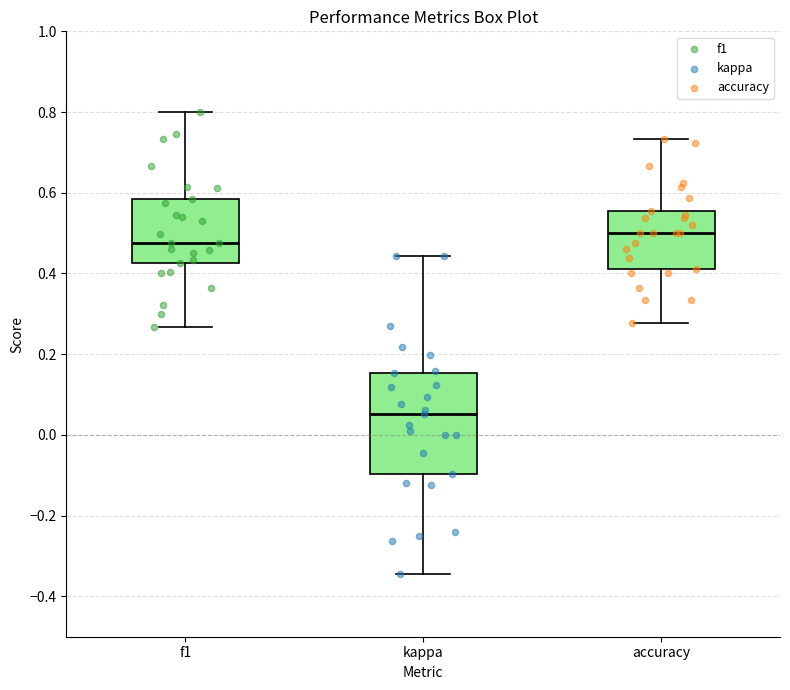

Reading left to right, read every box against the y-axis: the position of its median line, the range the box covers, and the ends of its whiskers. The values are not printed on the chart, so give them approximately, as read against the axis.

f1: median 0.48, box 0.42 to 0.58, whiskers 0.26 to 0.80
kappa: median 0.06, box -0.10 to 0.16, whiskers -0.34 to 0.44
accuracy: median 0.50, box 0.42 to 0.56, whiskers 0.28 to 0.74